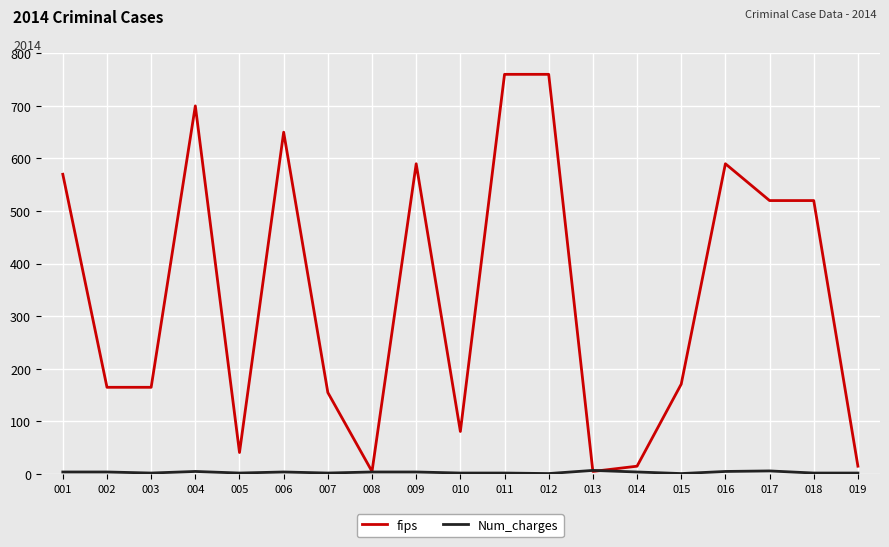

Which series changed the most between 008 and 017?

fips